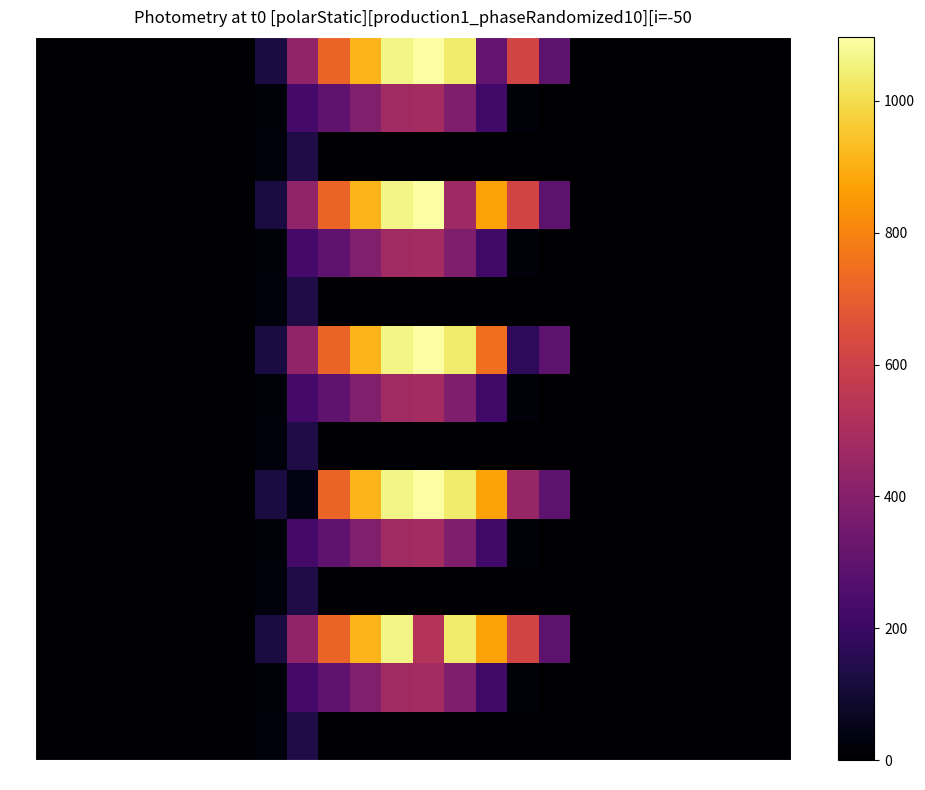

Count the number of data series in this chart.

15